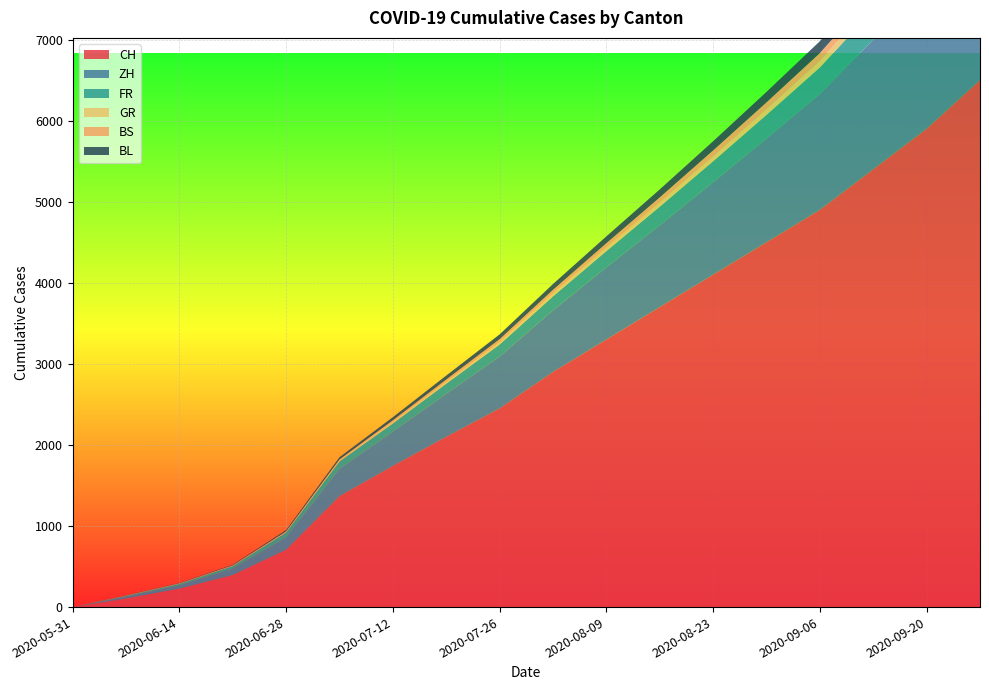

Reading right to left, transcribe all the data shown in this chart.

CH: 6500	5900	5400	4900	4500	4100	3700	3300	2900	2450	2100	1741	1368	707	395	227	106	0
ZH: 1970	1780	1600	1430	1280	1140	1010	890	760	640	530	424	337	152	80	38	23	0
FR: 455	408	365	325	290	258	228	200	172	148	125	100	92	61	32	22	9	0
GR: 122	108	95	83	72	62	53	45	37	30	24	18	12	7	2	2	1	0
BS: 137	122	108	95	83	72	62	53	44	36	28	21	12	7	7	5	4	0
BL: 203	183	164	146	129	113	98	84	71	59	48	38	27	16	7	4	3	0